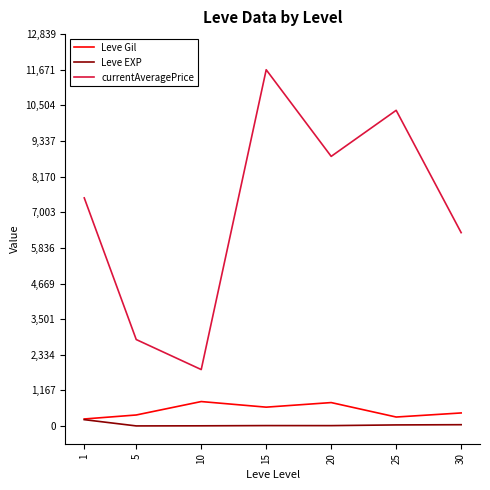

At which label does Leve EXP first exceed 16?

1